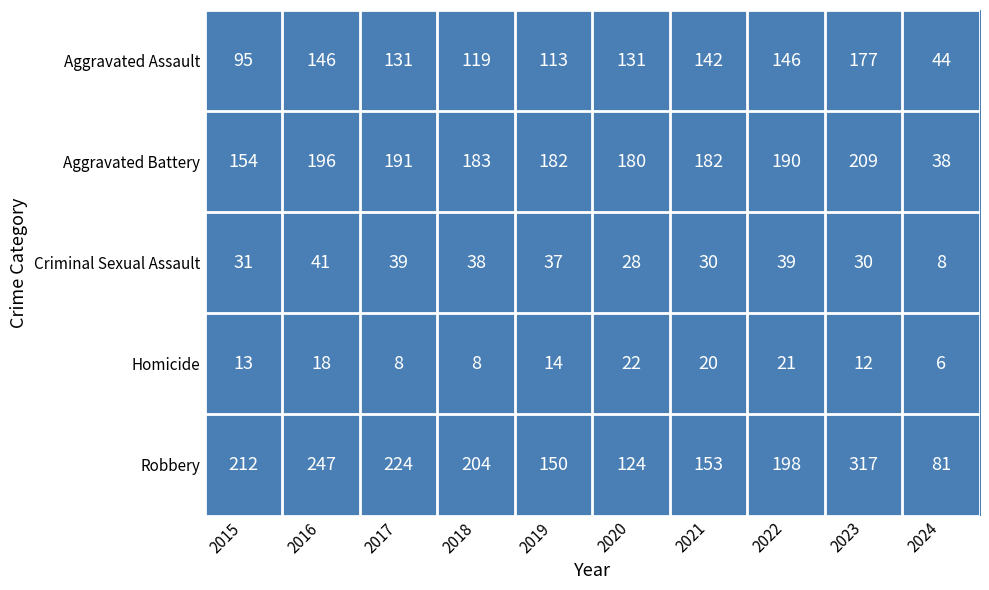

What is the sum of all Robbery values?

1910